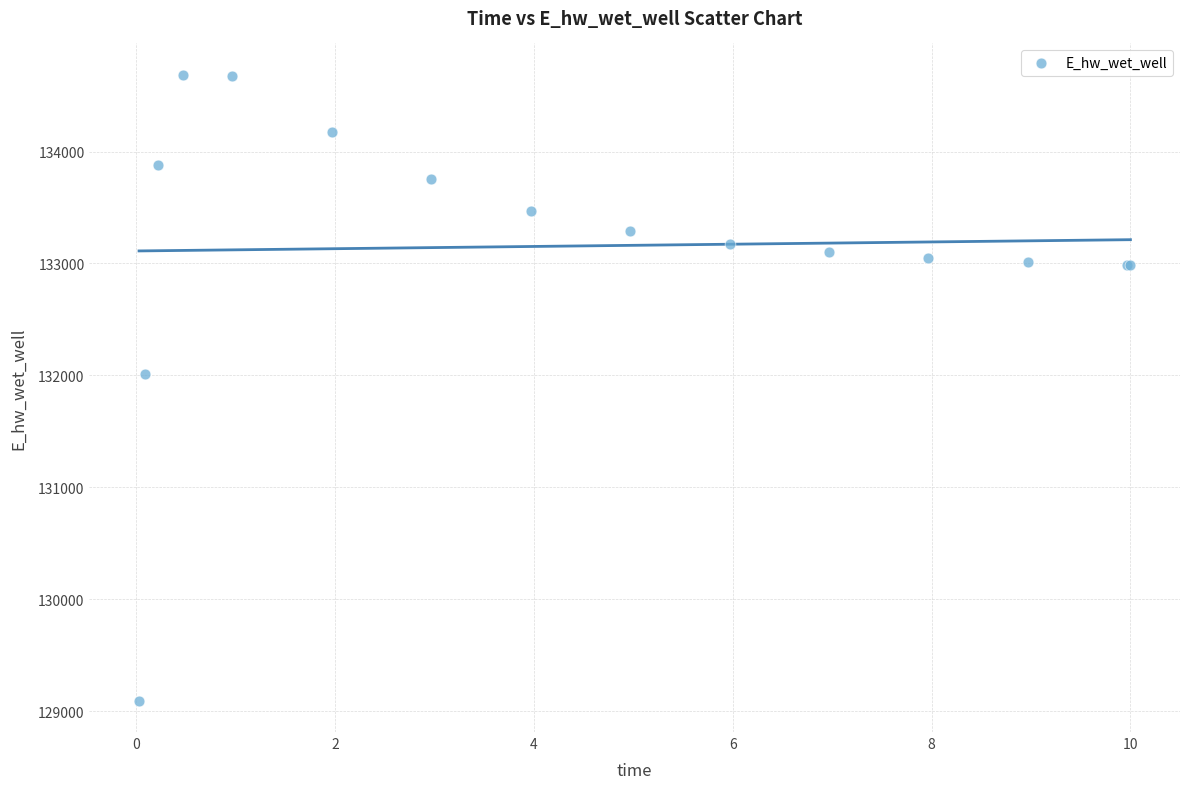

What Y value in the scatter plot is closest to 131889?

132010.9